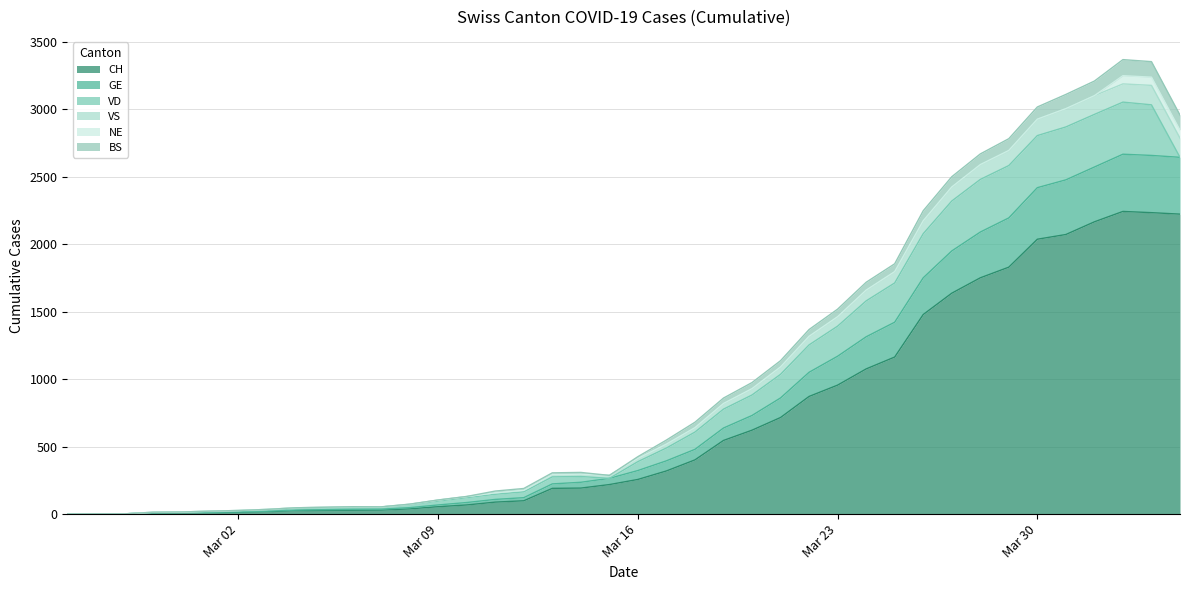

At how many categories does at least one series exceed 986?

15